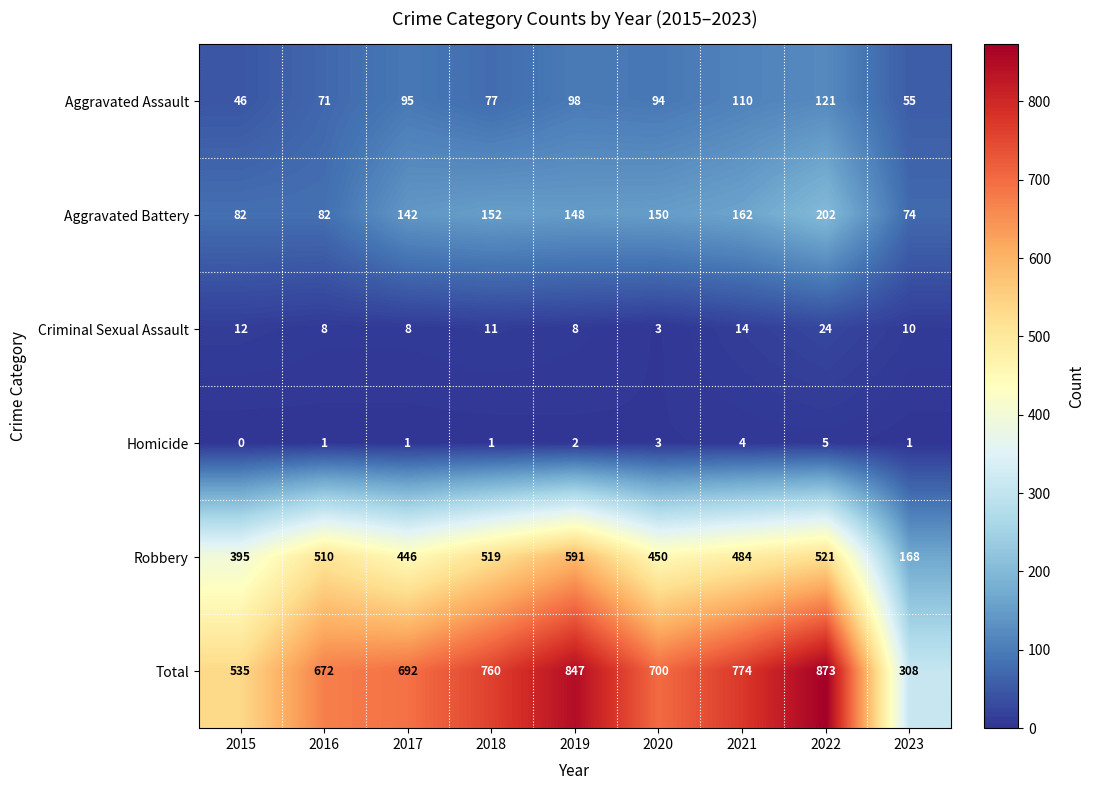

What is the sum of the Aggravated Battery values at 2023 and 2017?

216